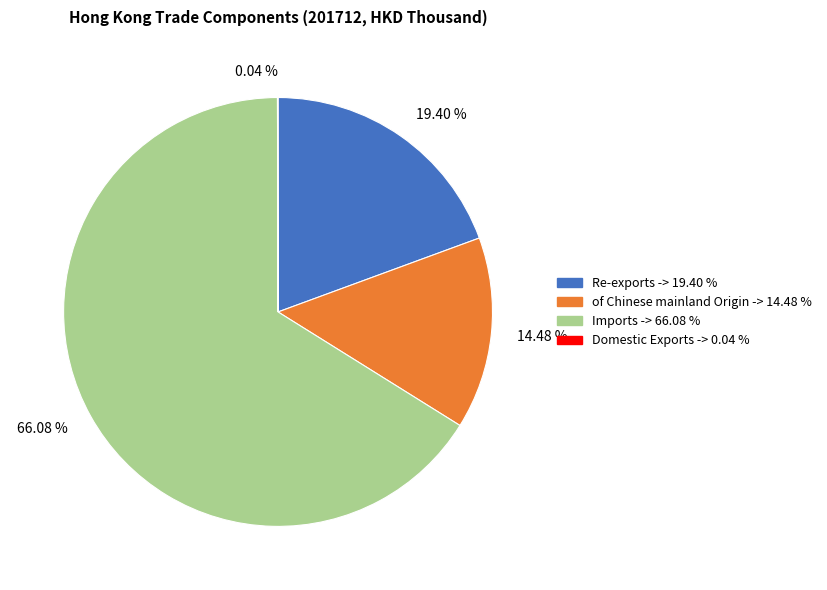

Does Re-exports represent more than half of the total?

No